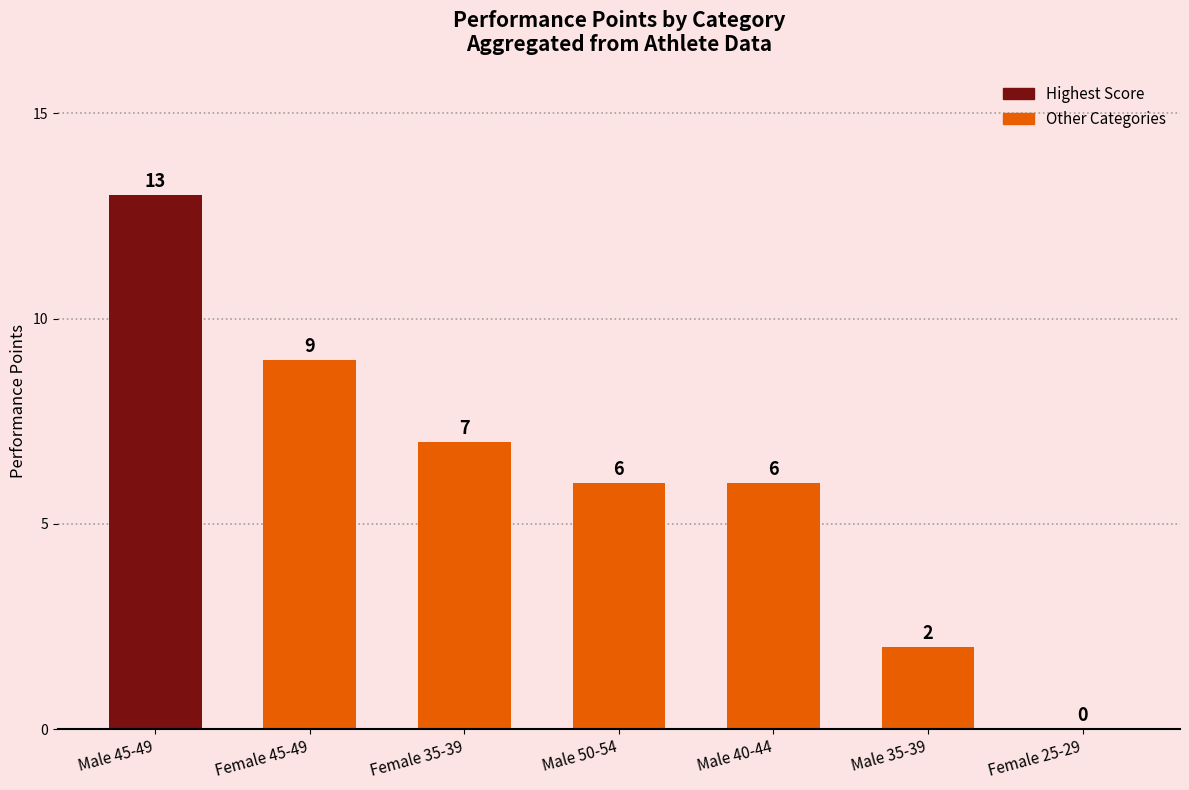

What is the greatest value displayed?

13